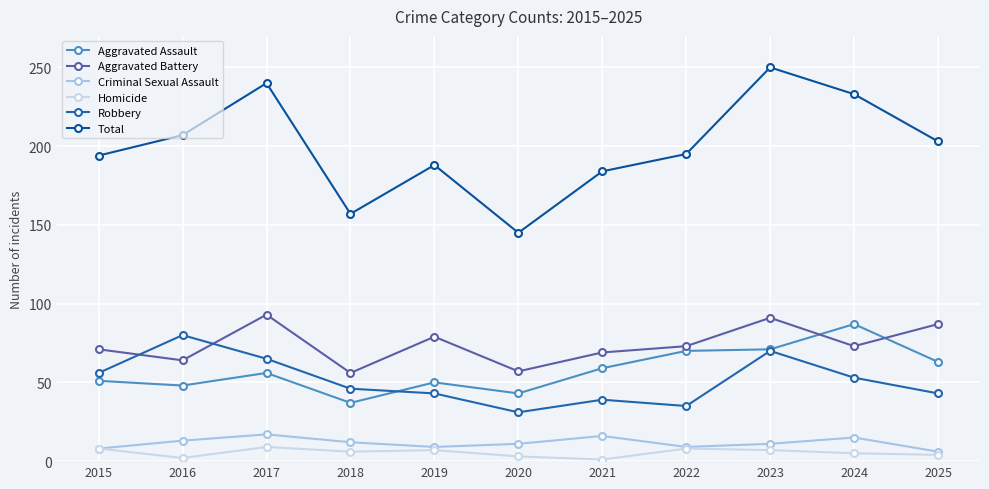

True or false: Aggravated Assault and Total intersect in this chart.

False